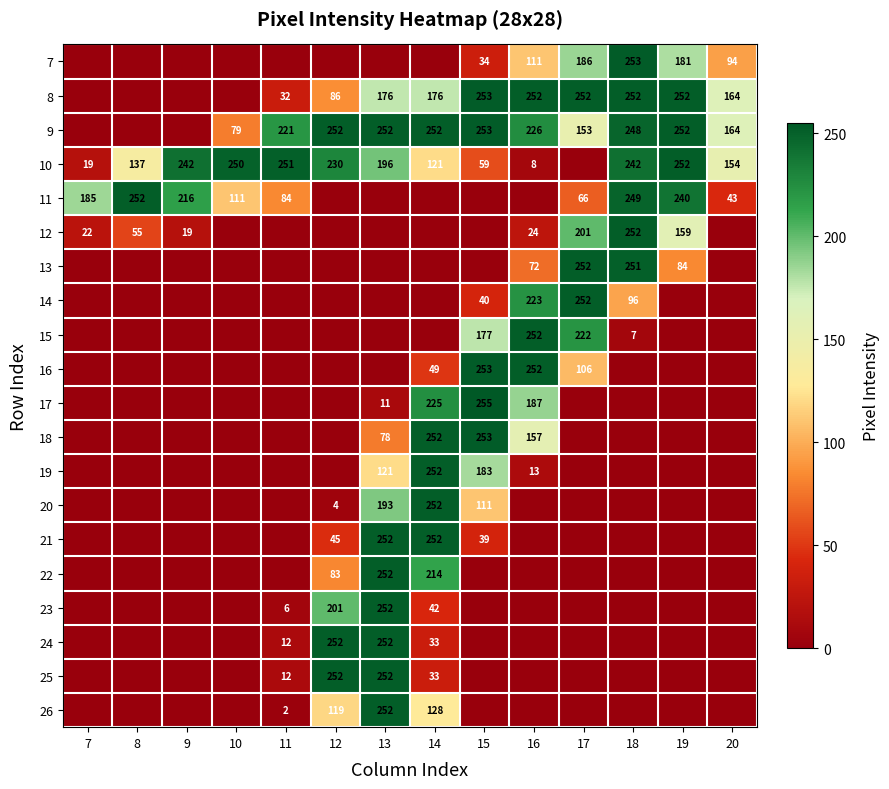

What is the spread (max minus min) of values at 19?

252